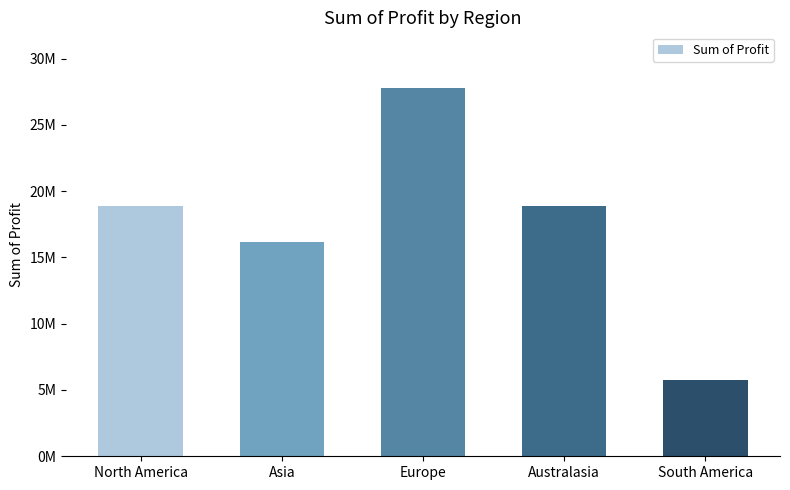

What is the change in value from Asia to South America?

-10429365.0